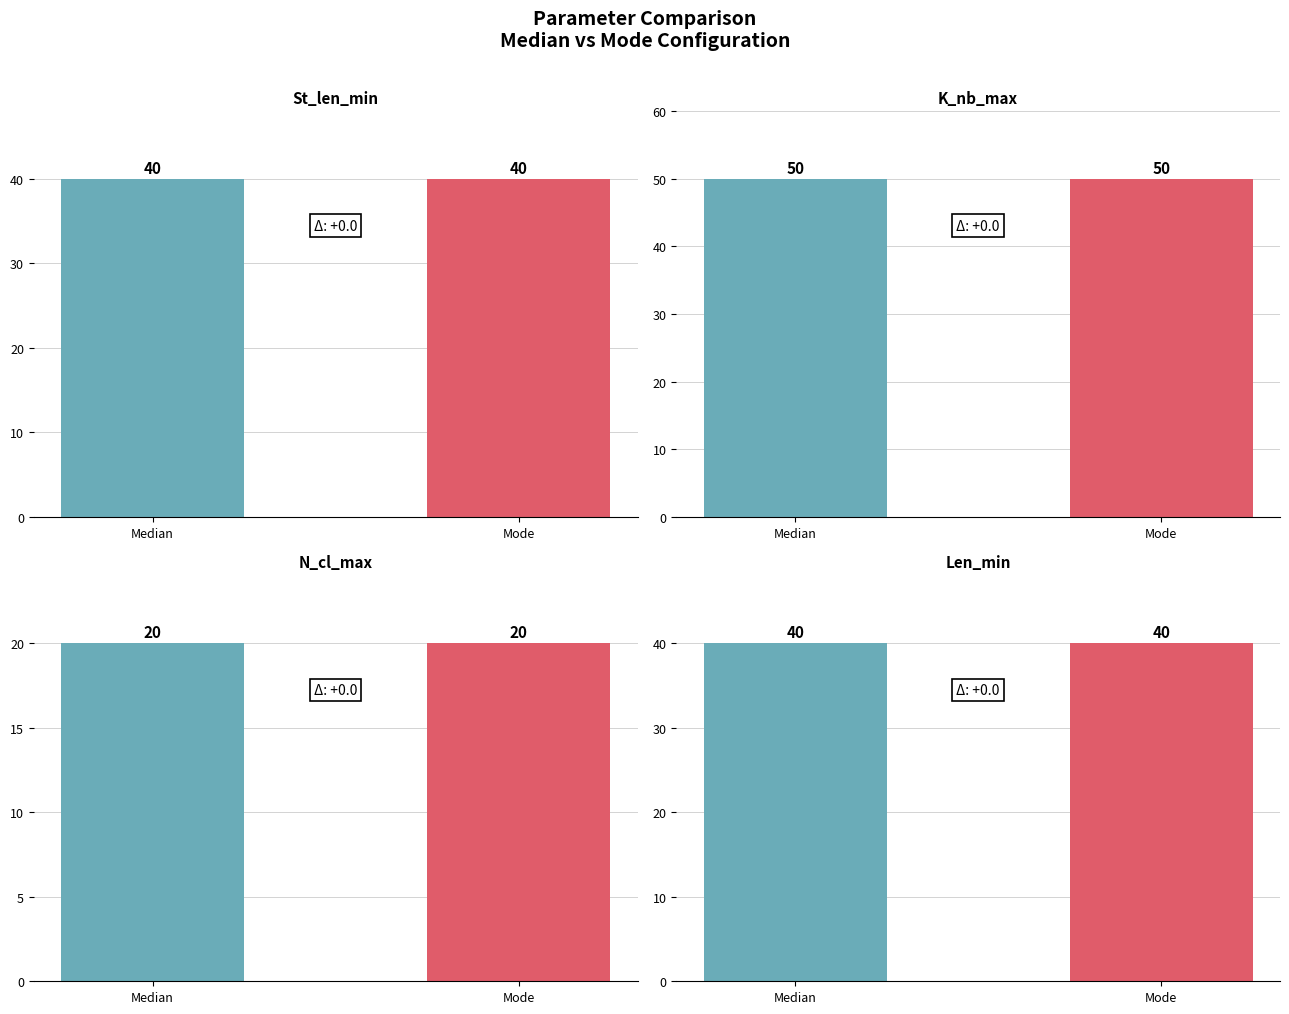

Which series has the widest spread of values?

St_len_min